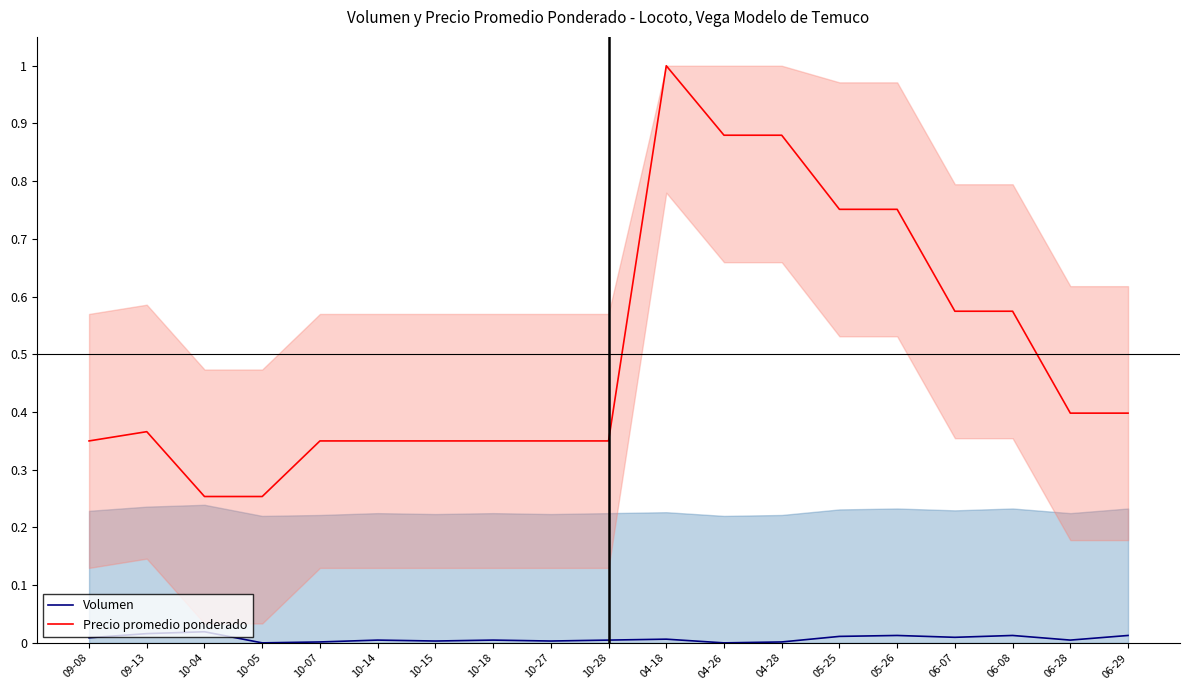

Reading left to right, list all the values displayed in this chart.

Volumen: 0.0	0.0	0.0	0.0	0.0	0.0	0.0	0.0	0.0	0.0	0.0	0.0	0.0	0.0	0.0	0.0	0.0	0.0	0.0
Precio promedio ponderado: 0.3	0.4	0.3	0.3	0.3	0.3	0.3	0.3	0.3	0.3	1.0	0.9	0.9	0.8	0.8	0.6	0.6	0.4	0.4